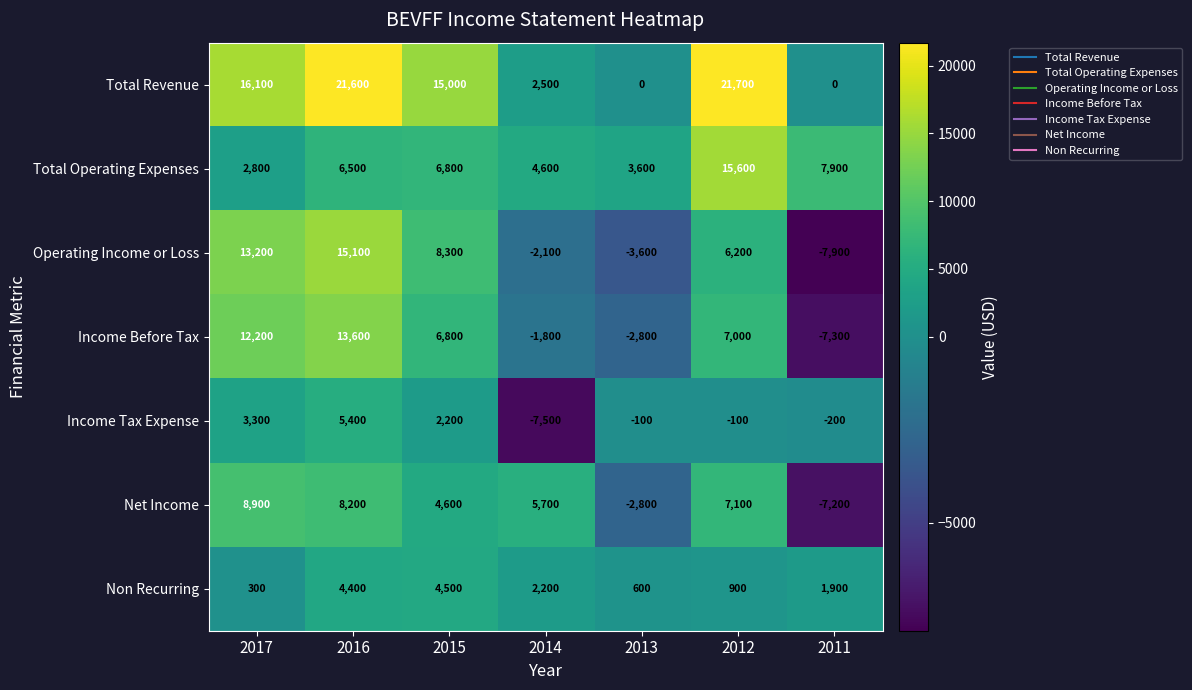

Which category has the highest value in the Income Before Tax series?

2016